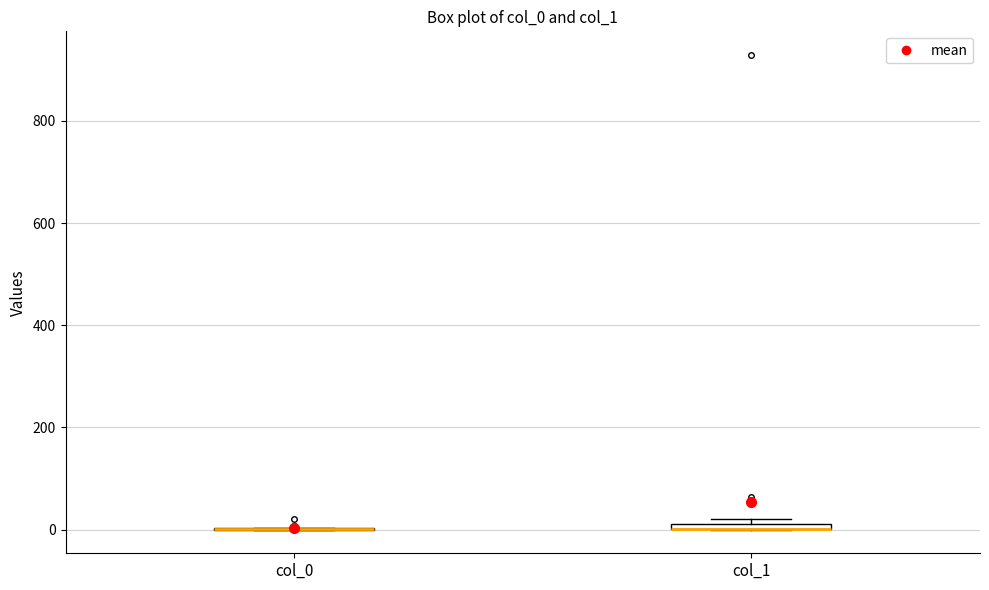

Where is the lower edge of the box for col_1 on the y-axis? The values are not printed on the chart, so give them approximately, as read against the axis.

0